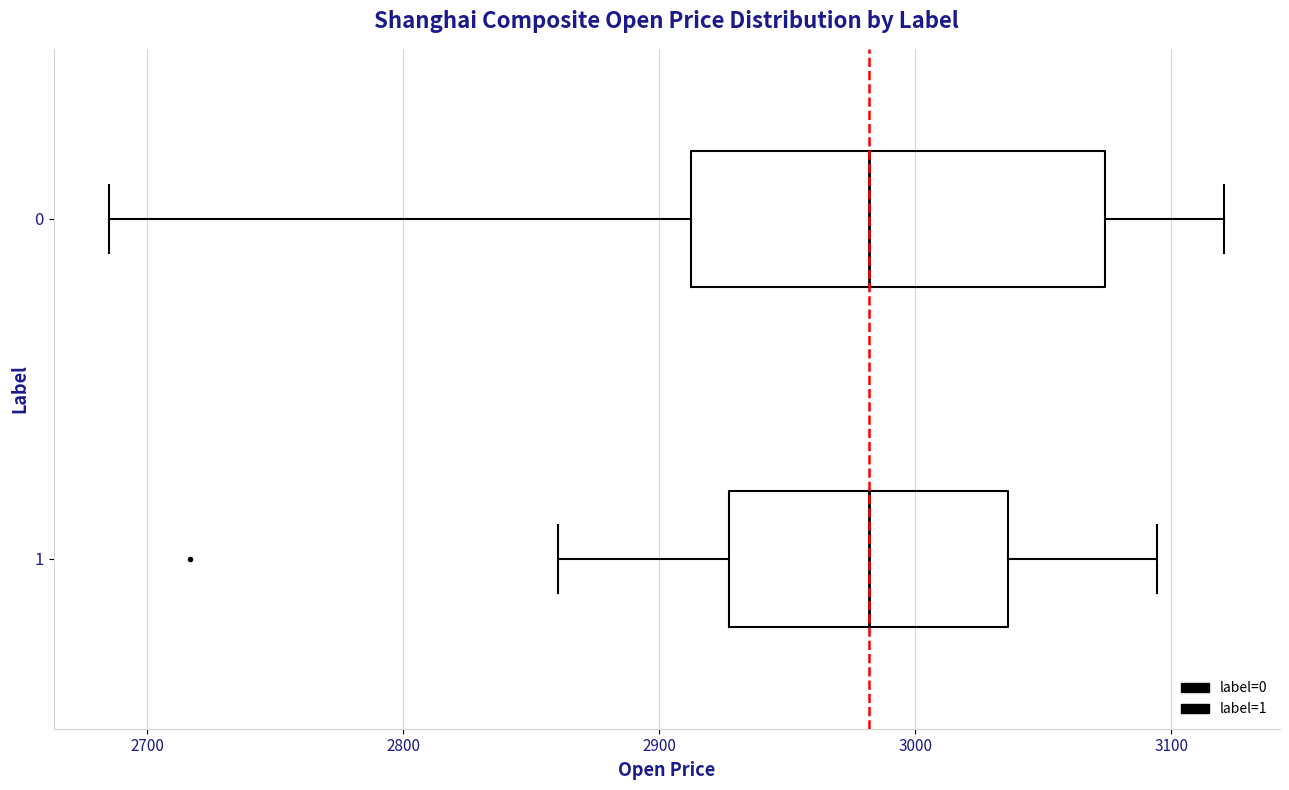

Which box is the widest, from its left edge to its right edge?

0